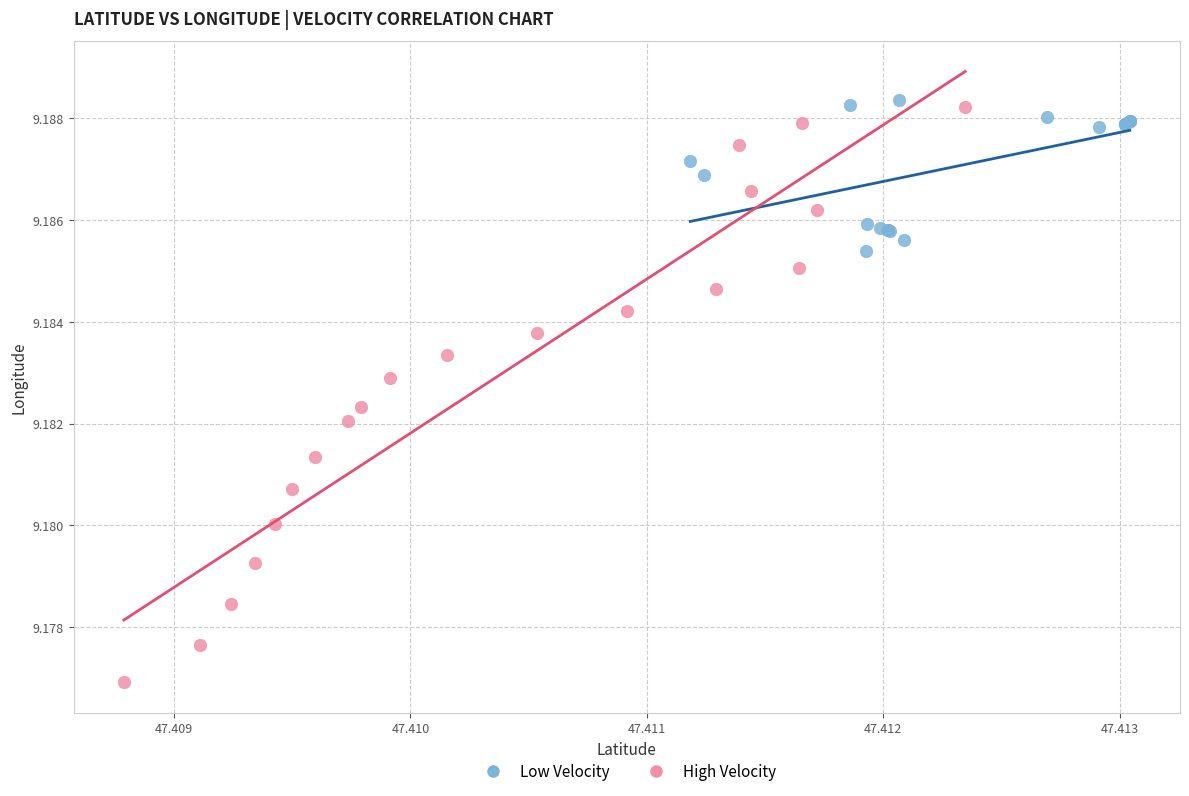

Which series contains the lowest Y value?

High Velocity